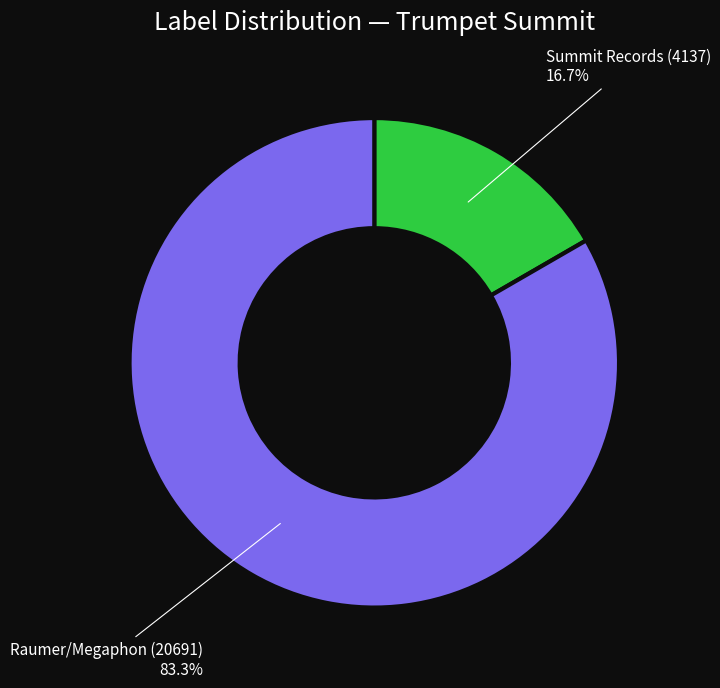

What is the largest slice in the pie chart?

Raumer/Megaphon (20691)